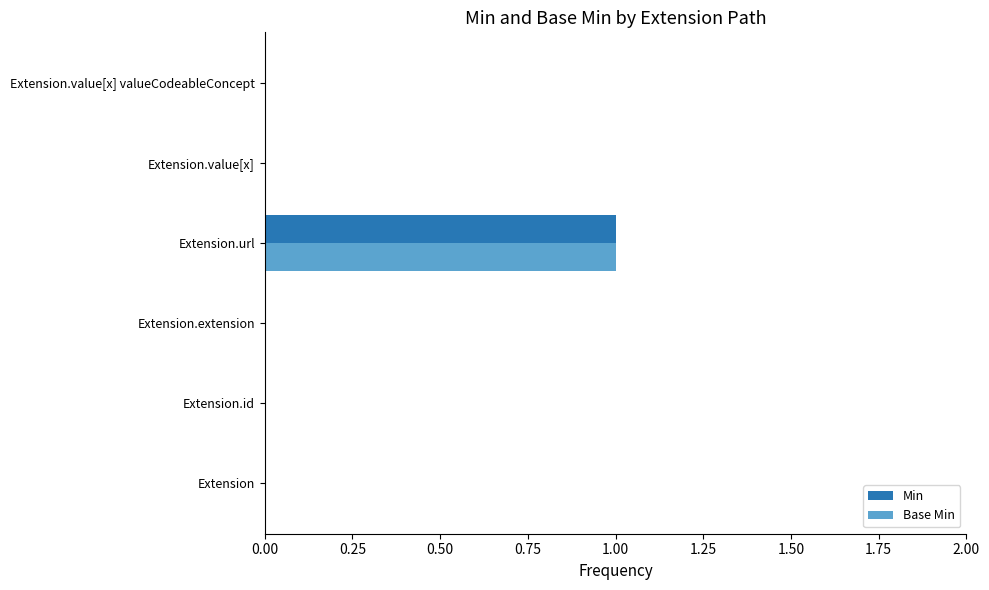

Is it true that Min equals -1 at Extension.value[x] valueCodeableConcept?

False